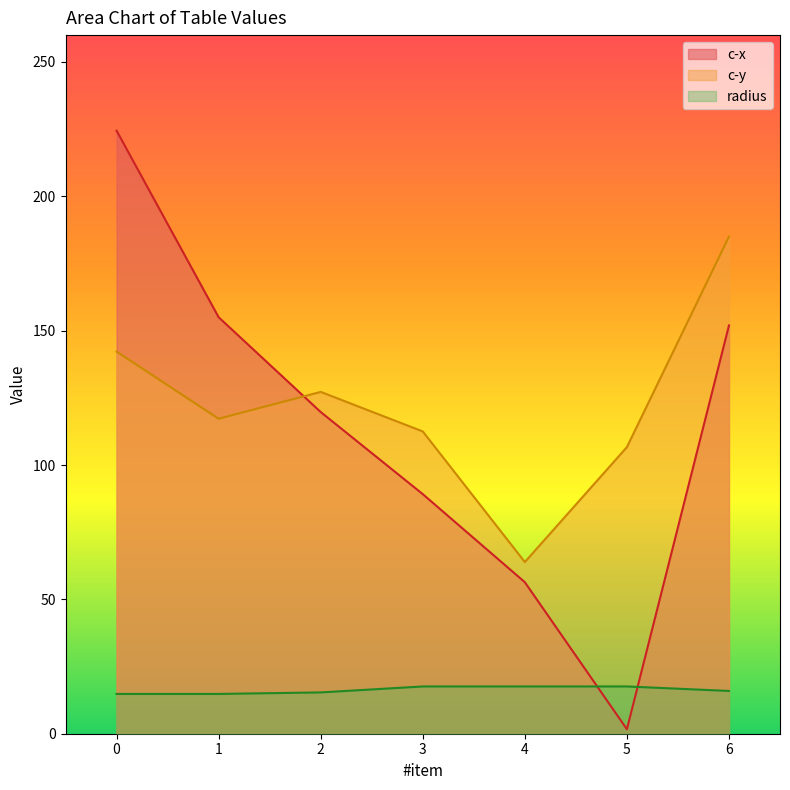

Where do c-y and c-x first cross each other?

1 and 2